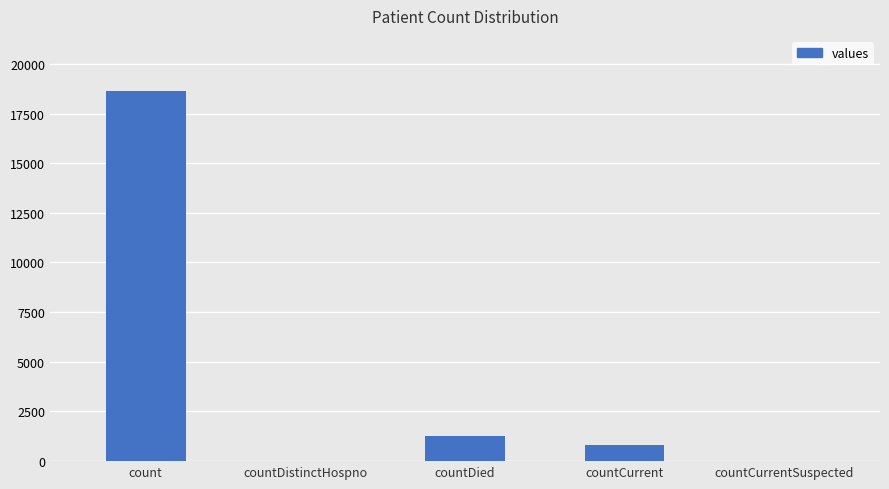

The chart shows a value of 8916 at count. True or false?

False